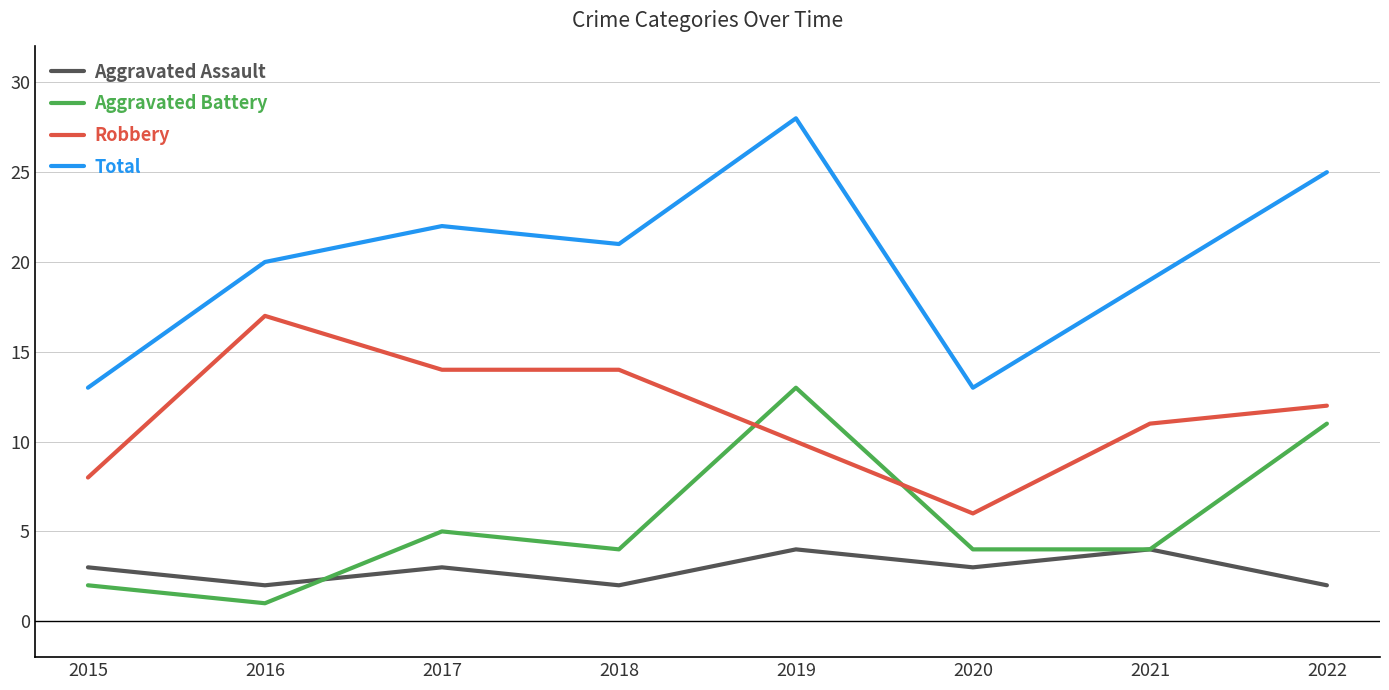

Rank the series by their maximum value, from lowest to highest.

Aggravated Assault, Aggravated Battery, Robbery, Total